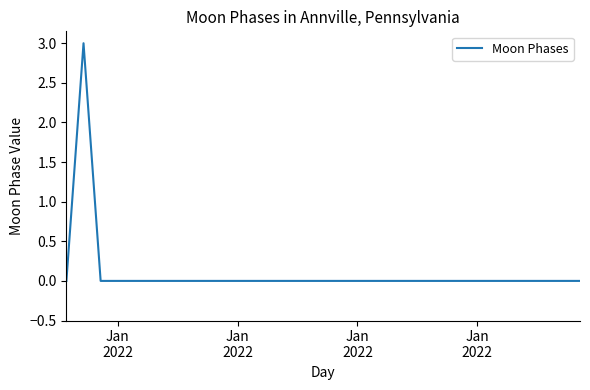

What is the greatest value displayed?

3